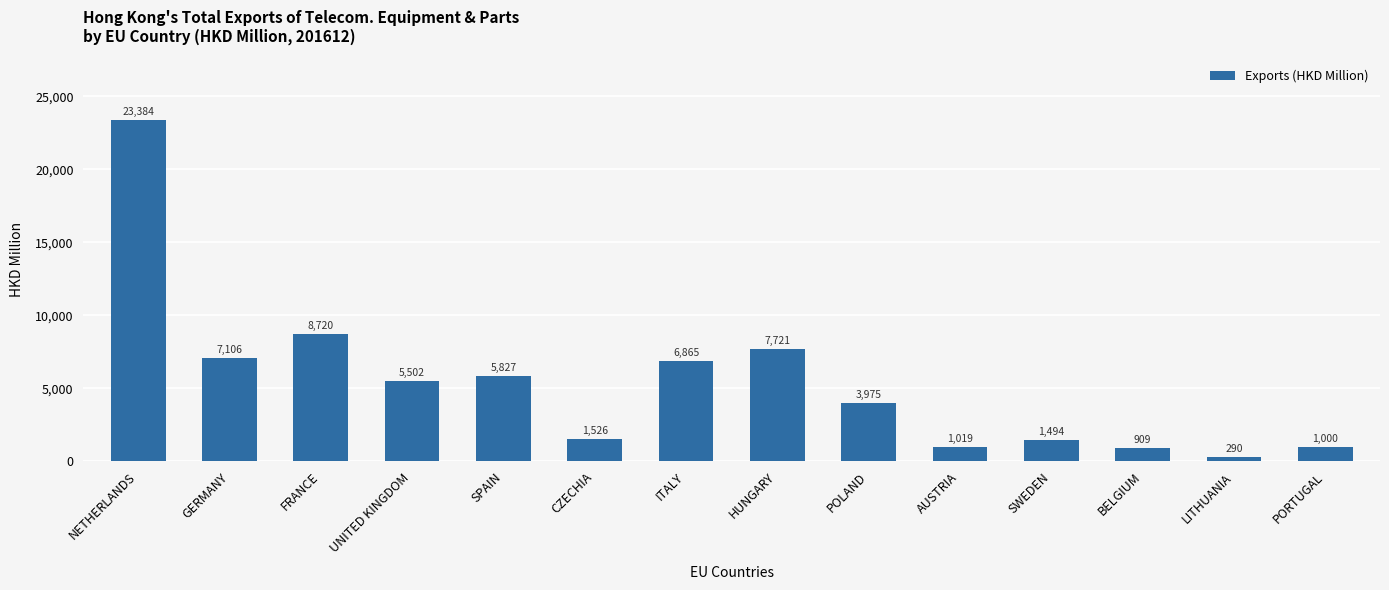

List the labels in order of value, largest first.

NETHERLANDS, FRANCE, HUNGARY, GERMANY, ITALY, SPAIN, UNITED KINGDOM, POLAND, CZECHIA, SWEDEN, AUSTRIA, PORTUGAL, BELGIUM, LITHUANIA